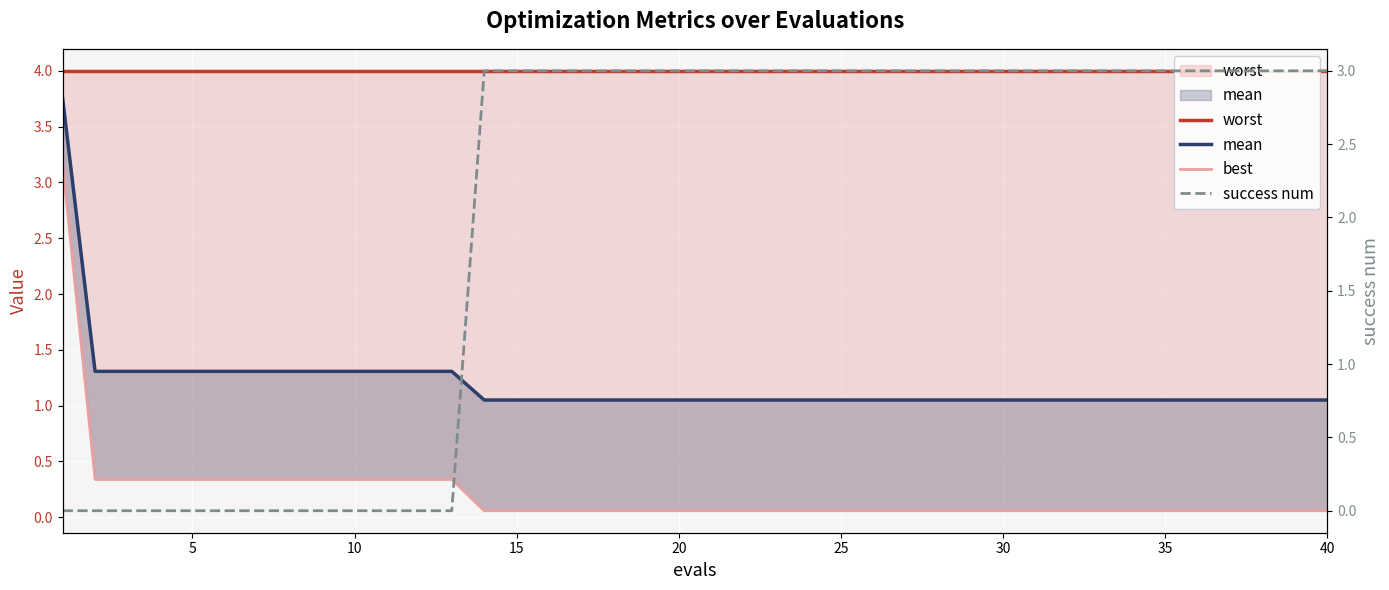

How many series are shown in this chart?

4